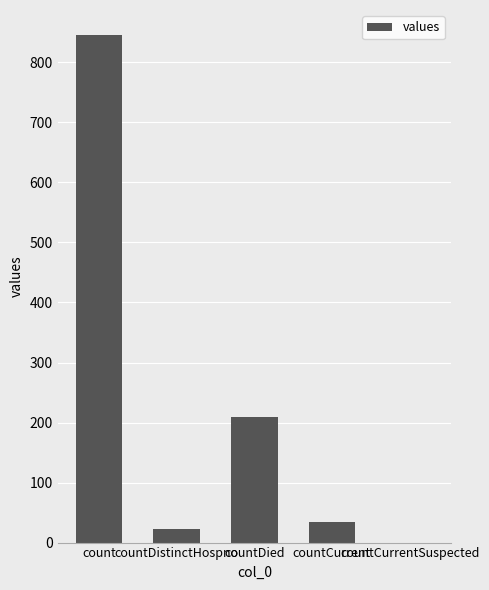

What is the greatest value displayed?

845